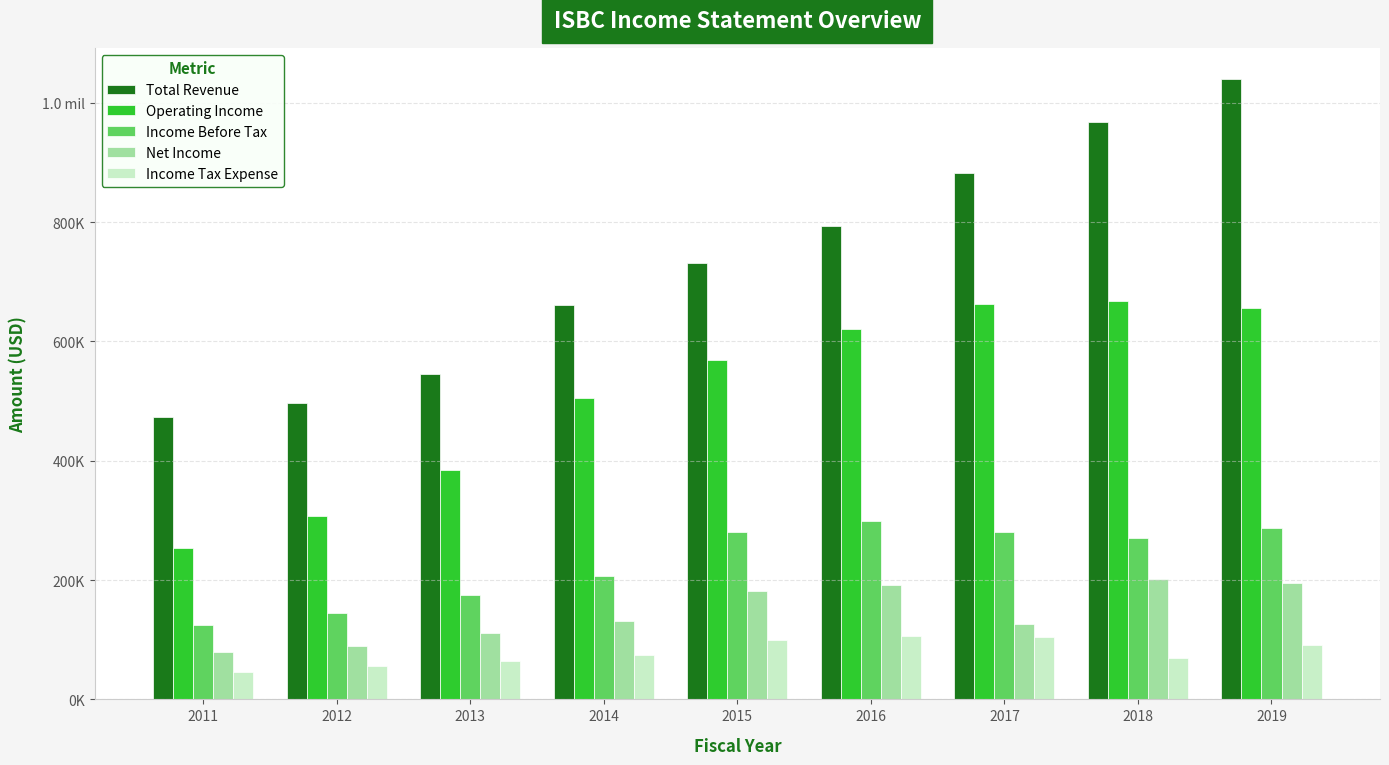

Does the chart contain any negative values?

No